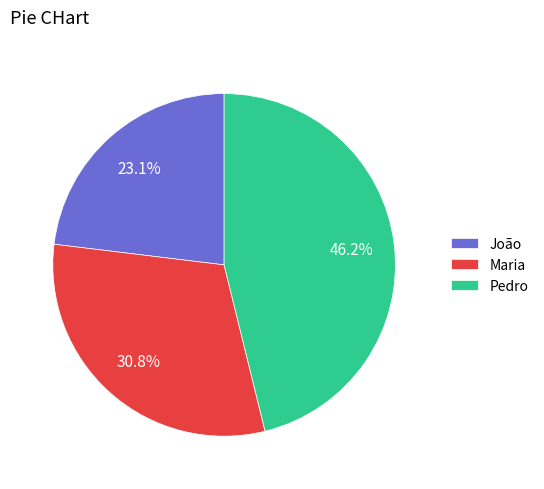

Is it true that Pedro is 36% of the pie?

False